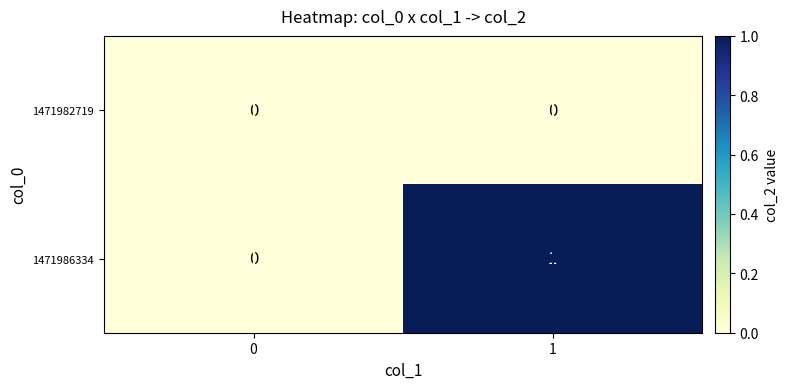

Count the number of data series in this chart.

2